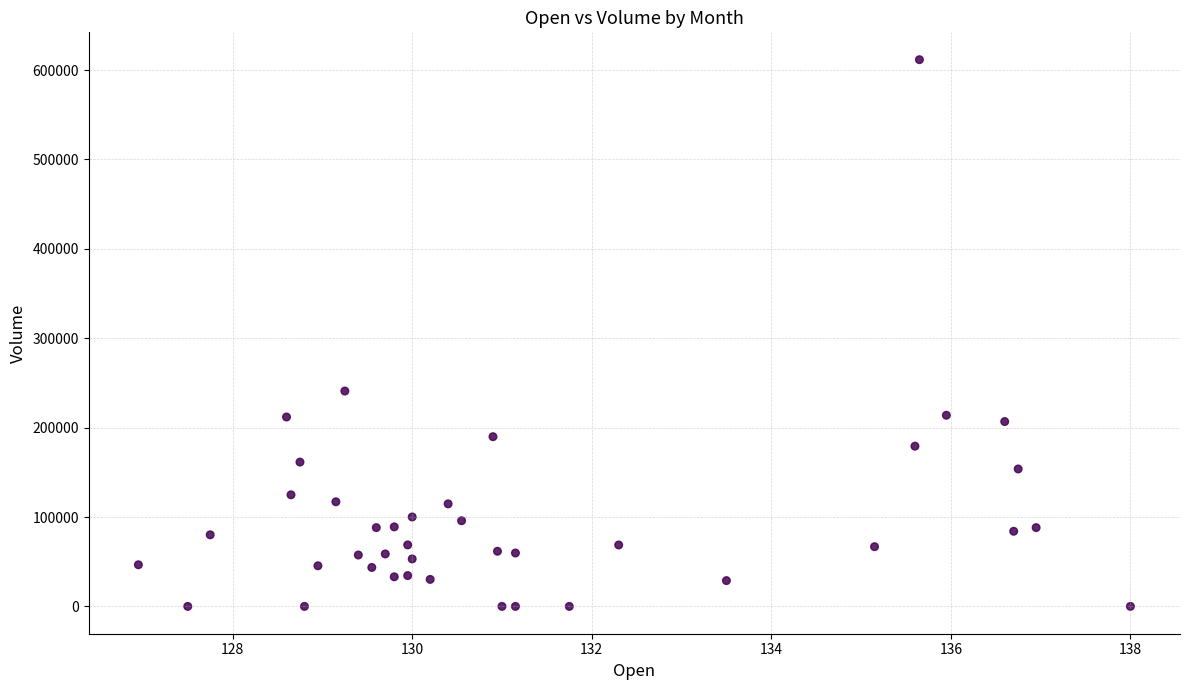

What Y value in the scatter plot is closest to 305830?

240931